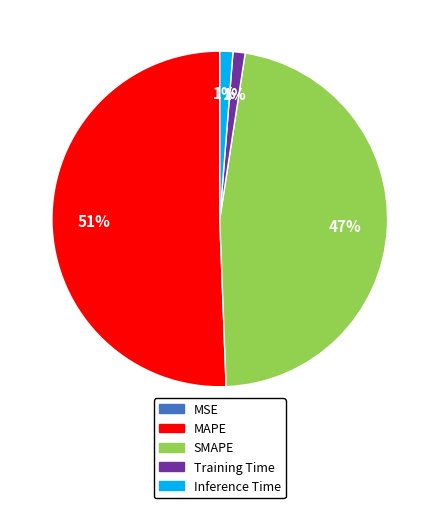

Between Inference Time and SMAPE, which is larger?

SMAPE